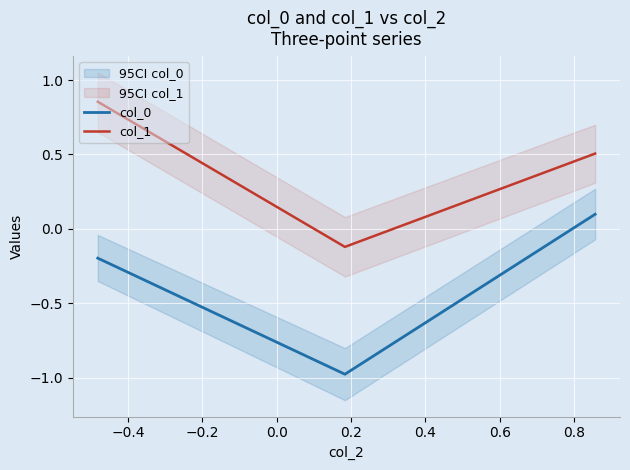

How many values in col_1 are above zero?

2